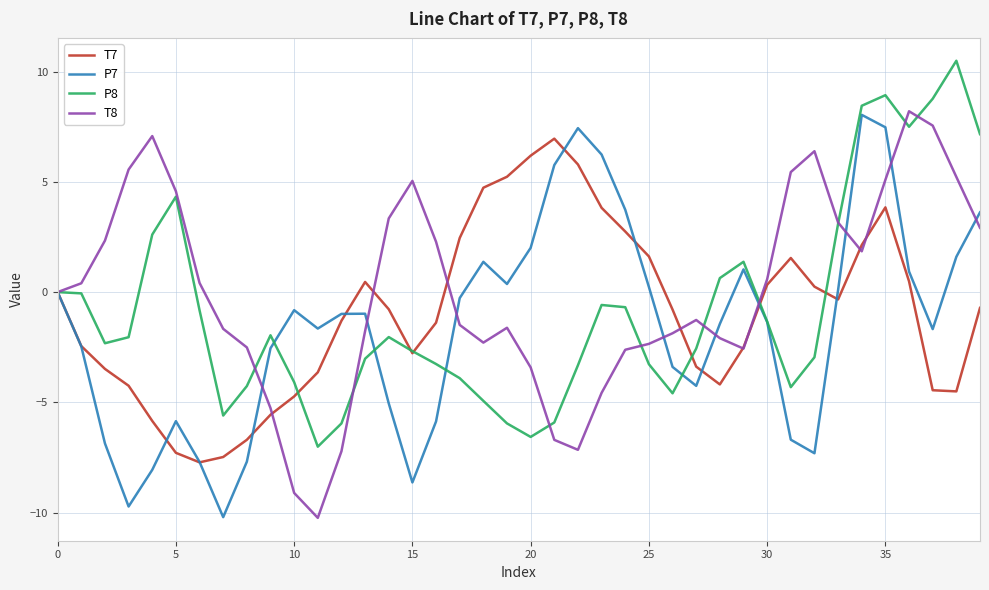

Count the number of data series in this chart.

4